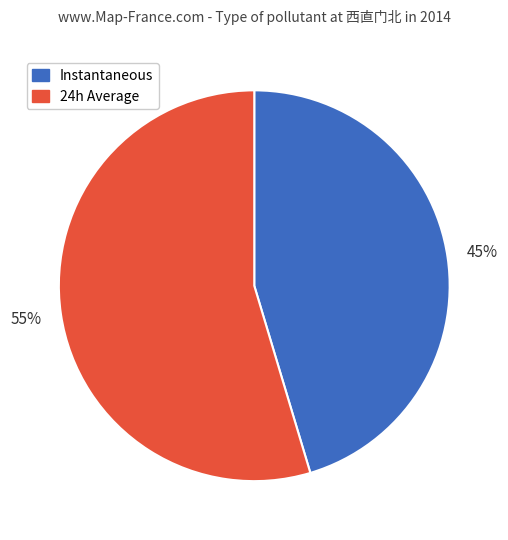

Which category has the smallest portion of the pie?

Instantaneous